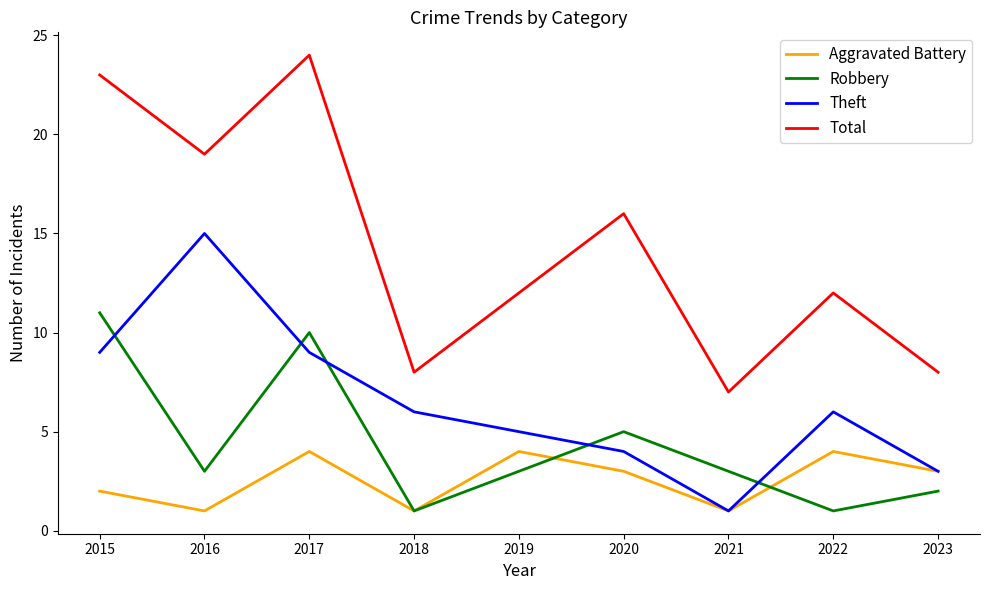

What is the greatest value displayed?

24